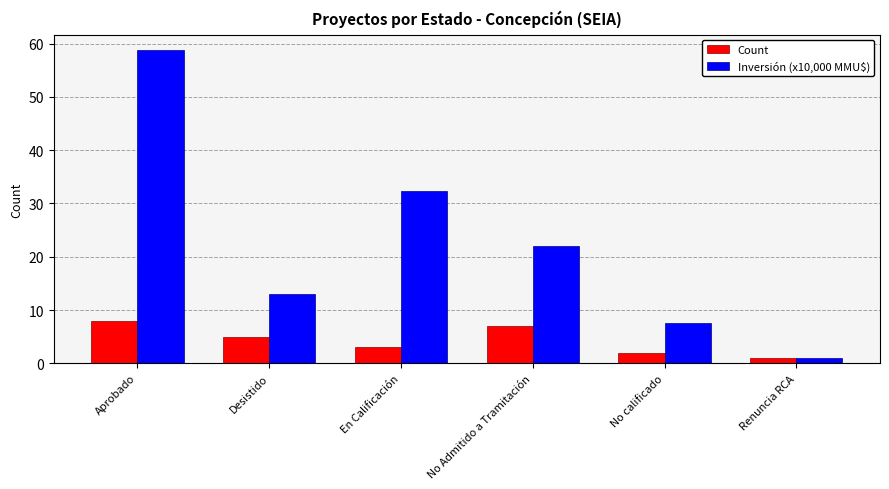

What is the label of the 2nd bar from the right?

No calificado